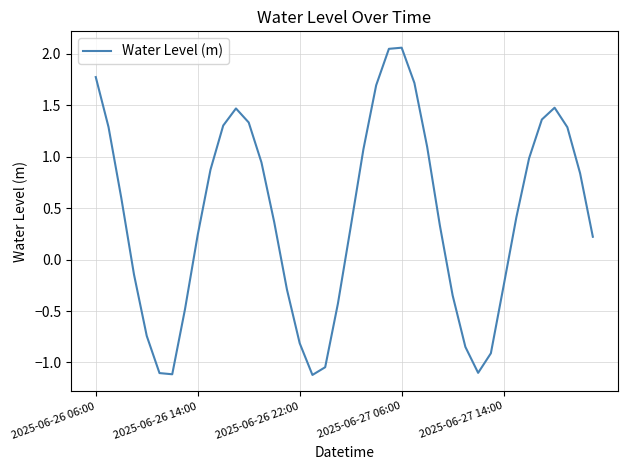

Count the number of categories in the chart.

40